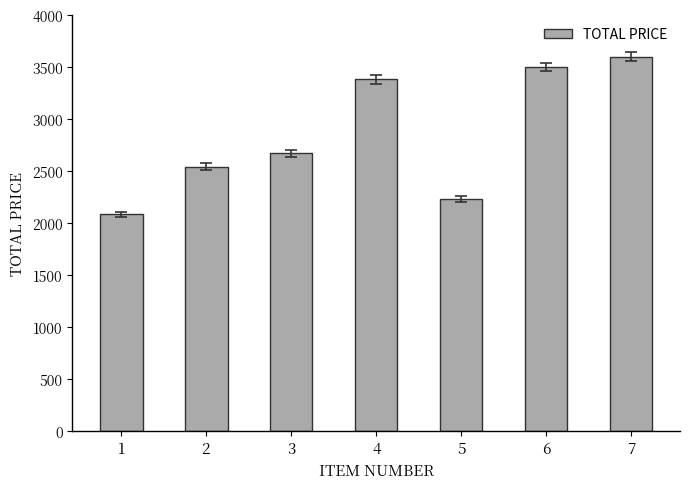

How many bars are there in total?

7